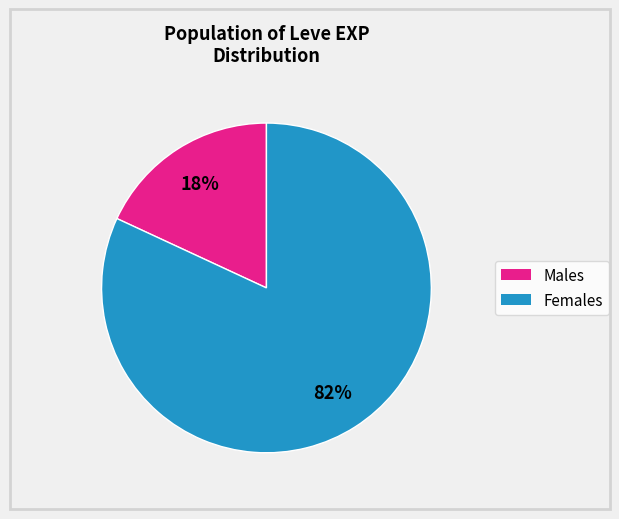

Does any single category account for the majority?

Yes